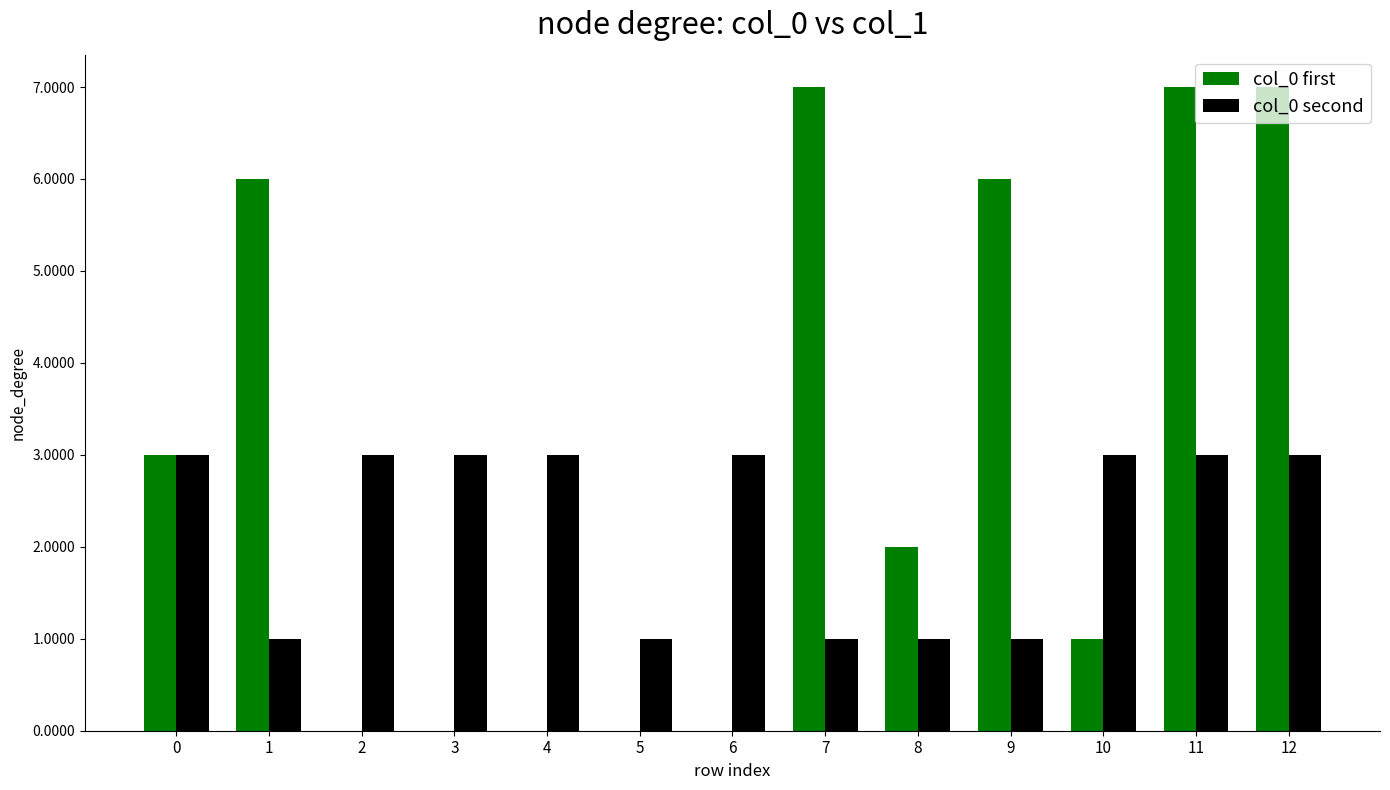

How many groups of bars are there?

13